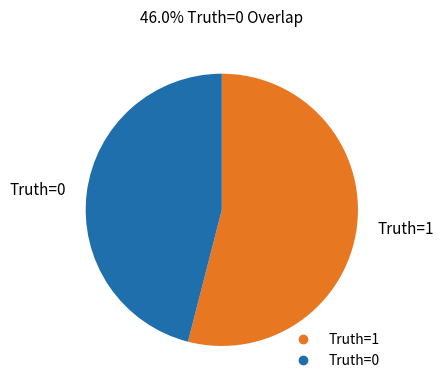

How many slices are in this pie chart?

2